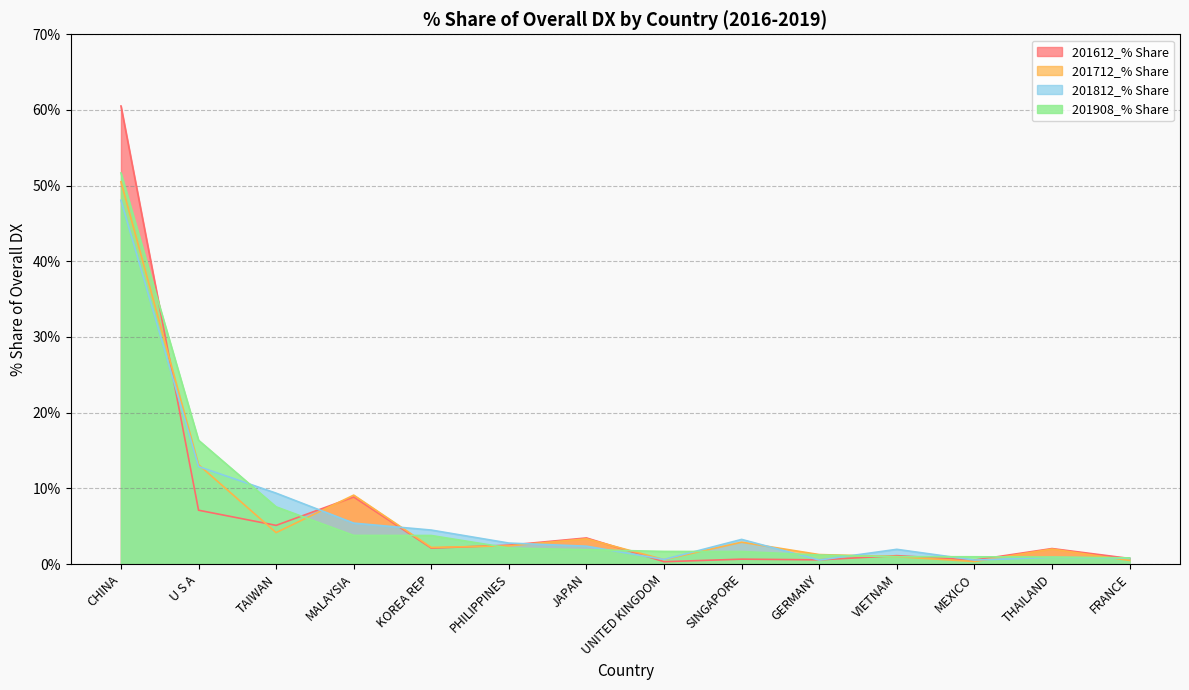

What is the difference between the 201712_% Share values at JAPAN and U S A?

9.8